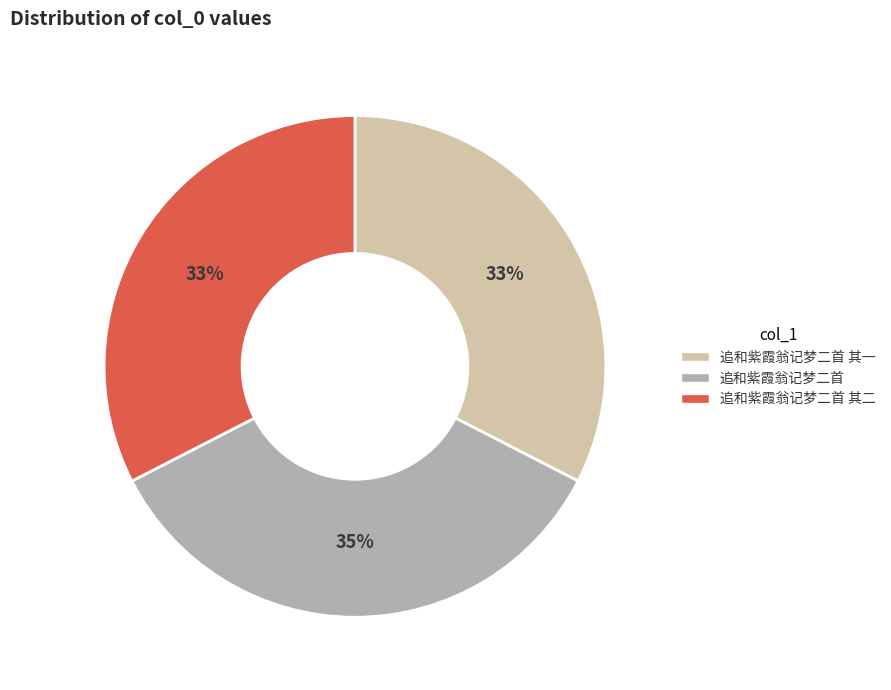

Which slice is the largest?

追和紫霞翁记梦二首